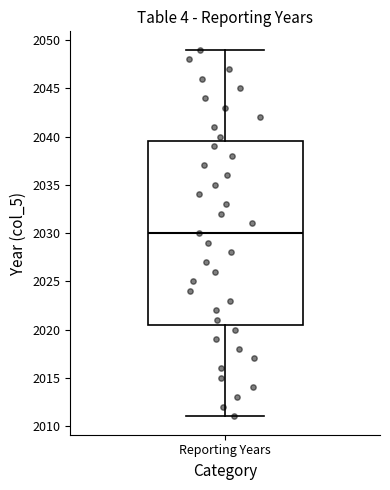

Read this box plot against the y-axis: the position of the median line, the range covered by the box, and the ends of both whiskers. The values are not printed on the chart, so give them approximately, as read against the axis.

median 2030.0, box 2020.5 to 2039.5, whiskers 2011.0 to 2049.0